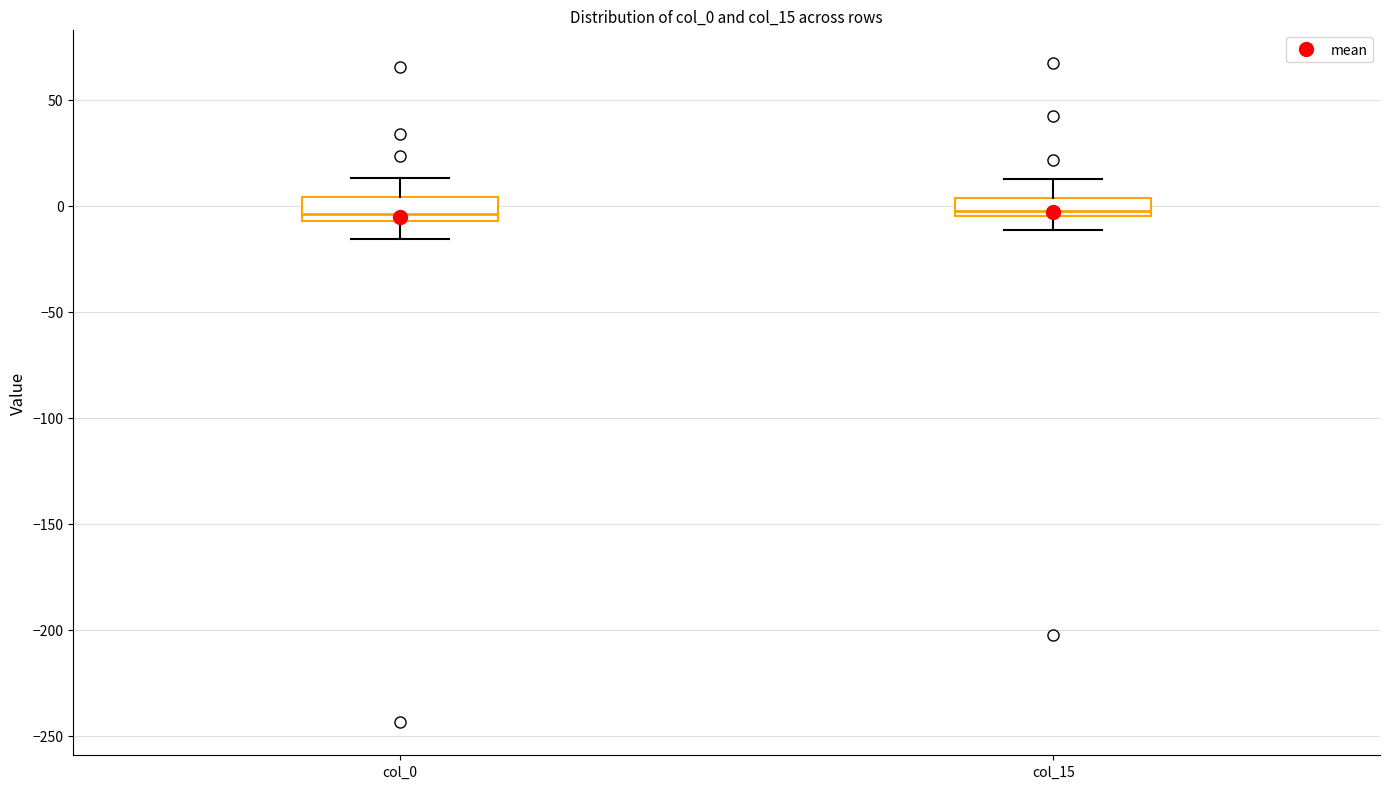

Reading left to right, transcribe this box plot: for each box, give where its median line is, the range the box spans, and where its two whiskers end, as read against the y-axis. The values are not printed on the chart, so give them approximately, as read against the axis.

col_0: median -5 (just above the box's lower edge), box -5 to 5, whiskers -15 to 15
col_15: median 0, box -5 to 5, whiskers -10 to 15